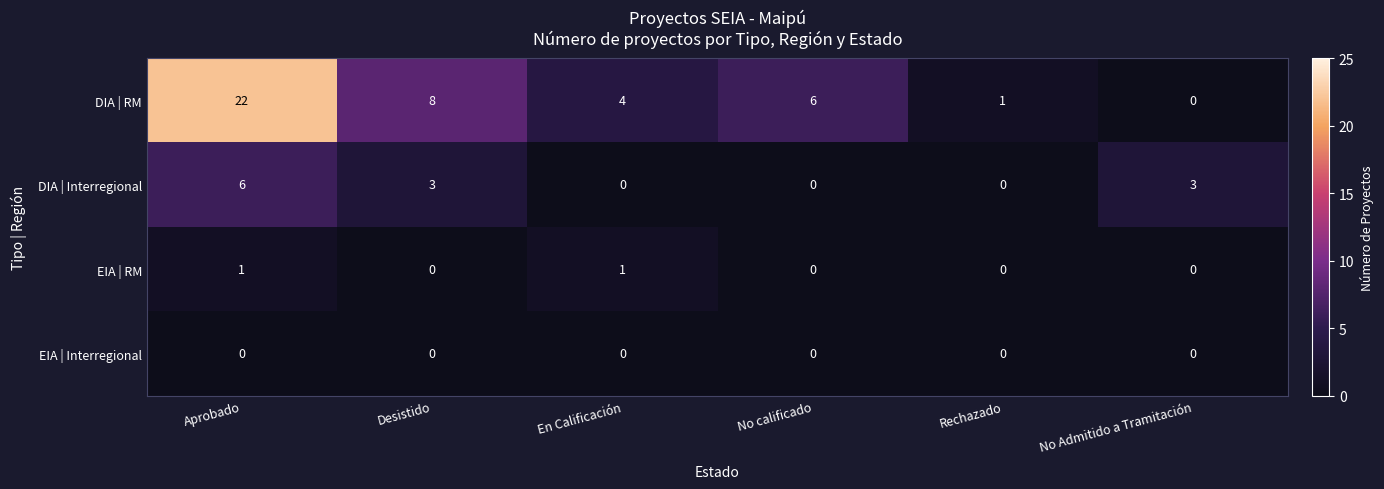

What is the difference between the maximum and minimum values in the DIA | Interregional series?

6